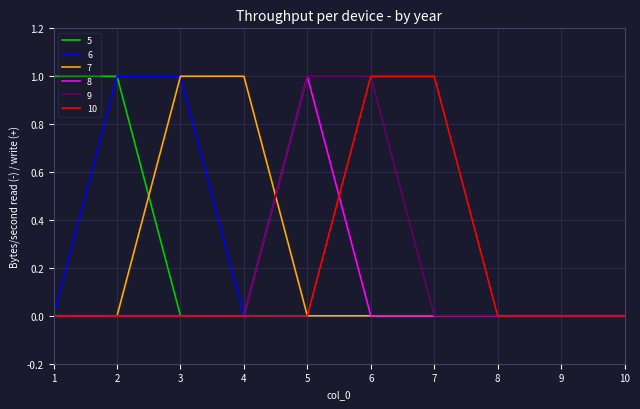

Is it true that 5 equals 0 at 3?

True